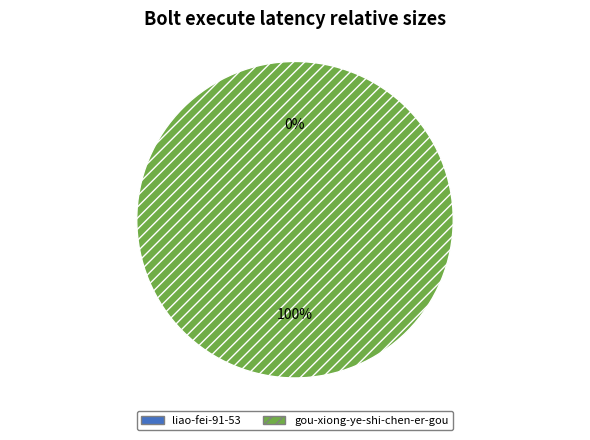

Do liao-fei-91-53 and gou-xiong-ye-shi-chen-er-gou together represent more than half of the pie?

Yes